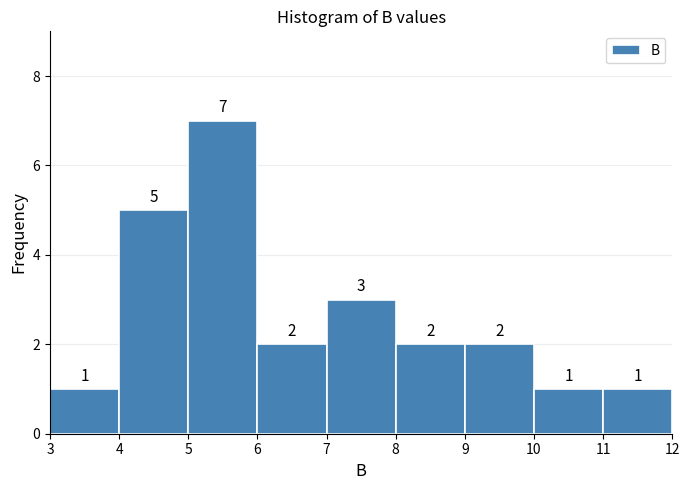

Over which range of the x-axis is the bar tallest?

5 to 6